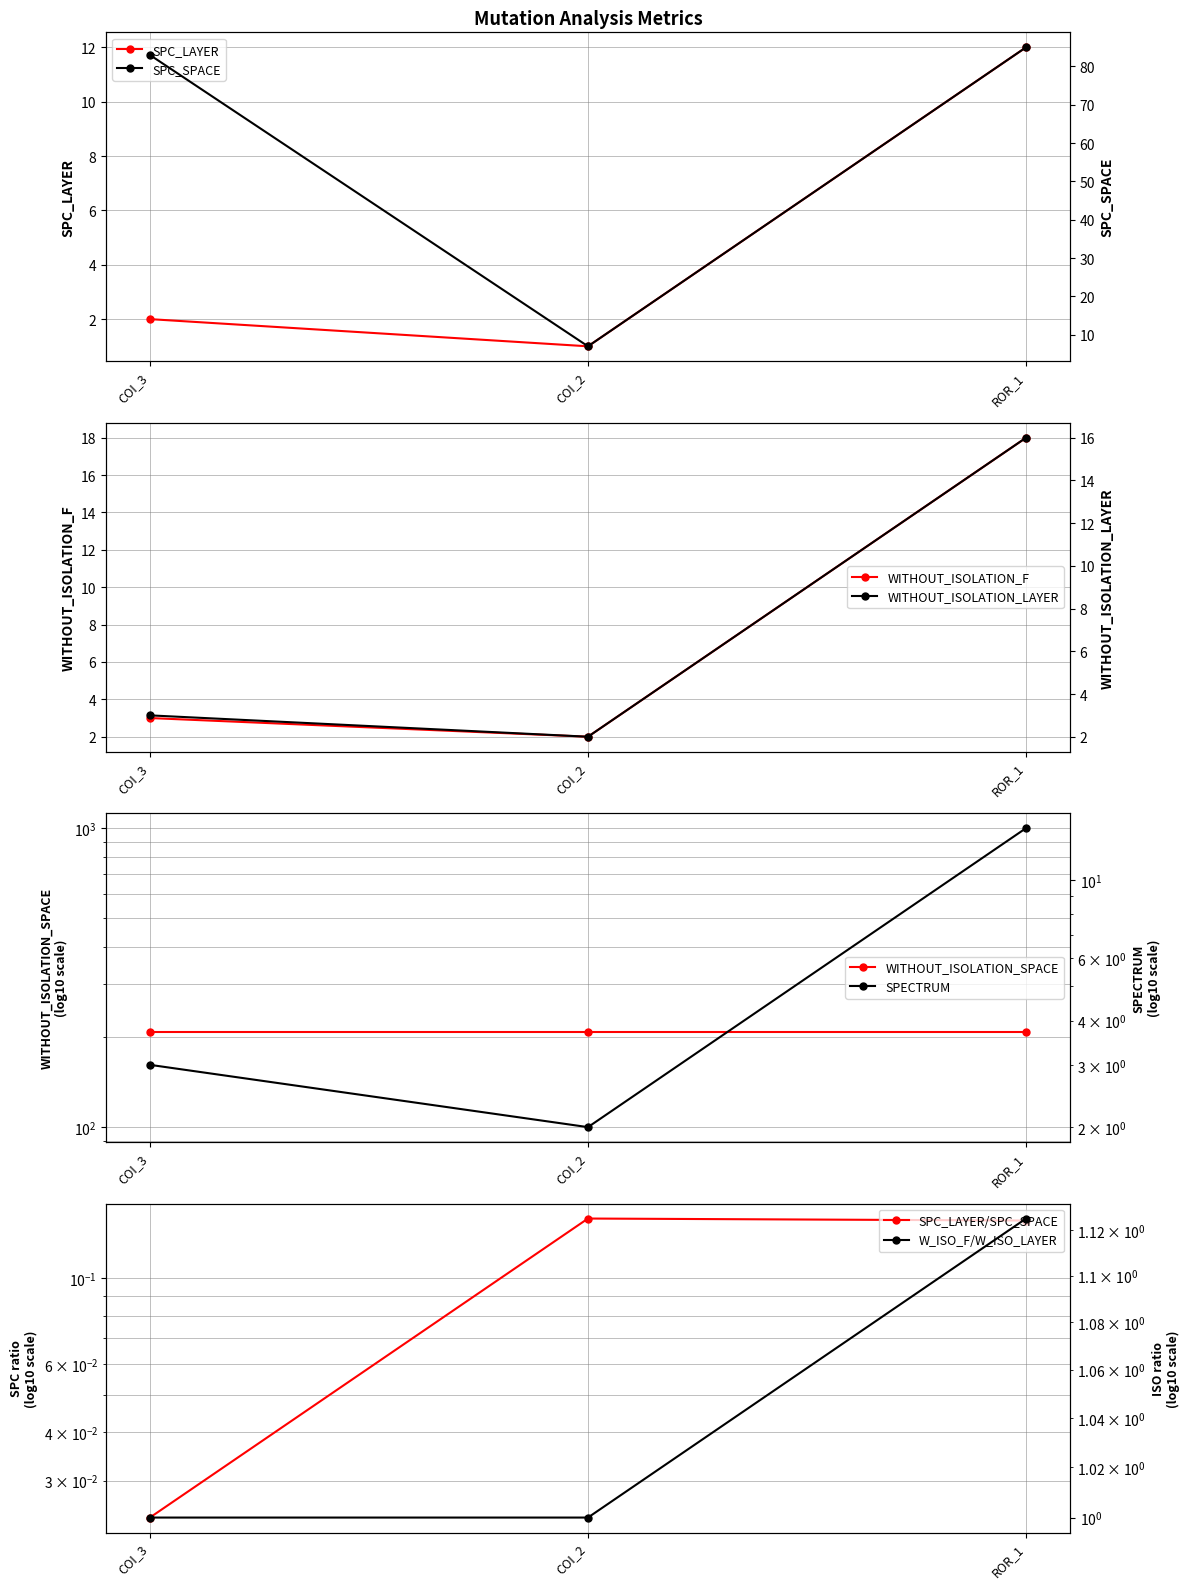

The SPC_LAYER series shows 1 at COI_2. True or false?

True